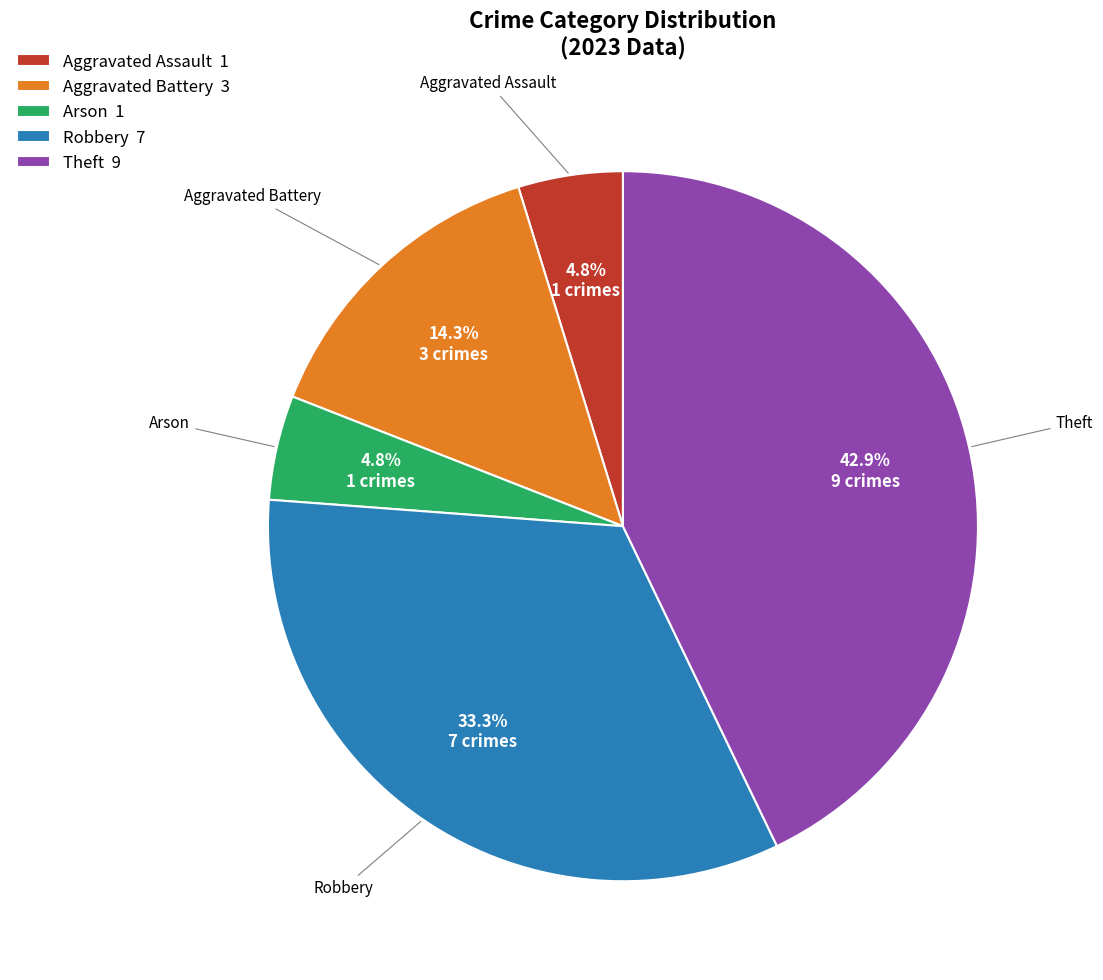

Is Arson the majority of the pie?

No